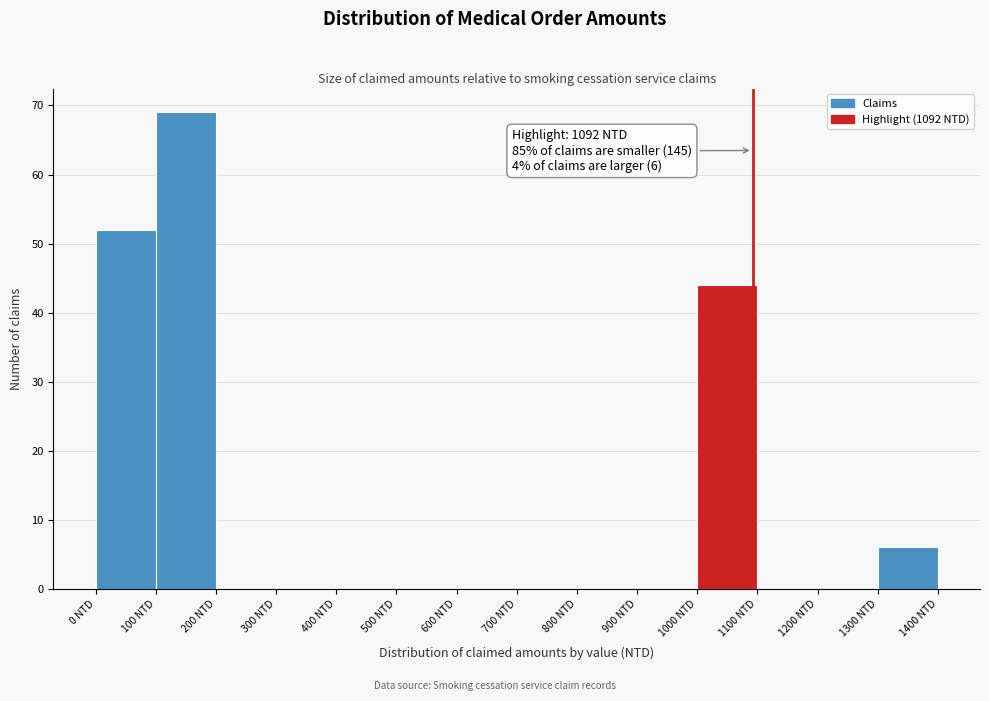

Over which range of the x-axis is the bar tallest?

100 to 200